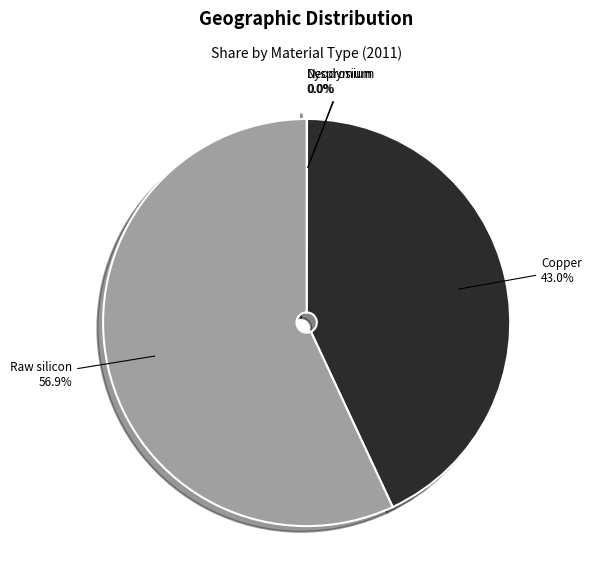

What is the total percentage of Raw silicon and Copper?

100.0%